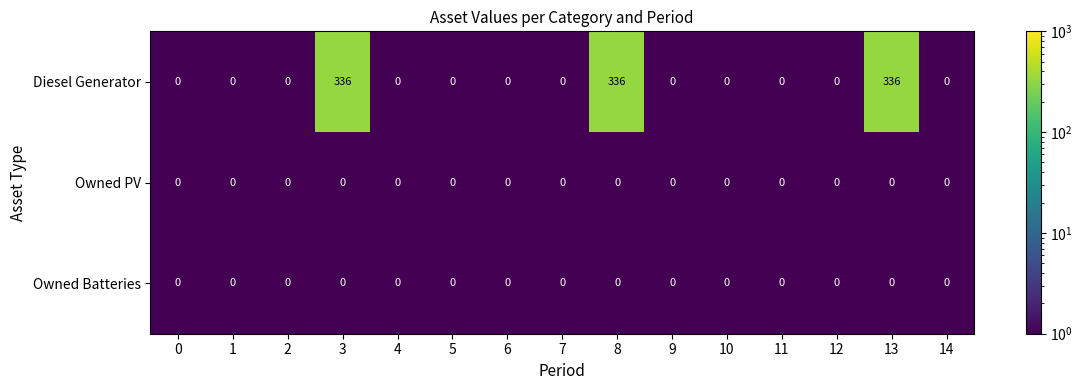

At how many categories does at least one series exceed 189?

3